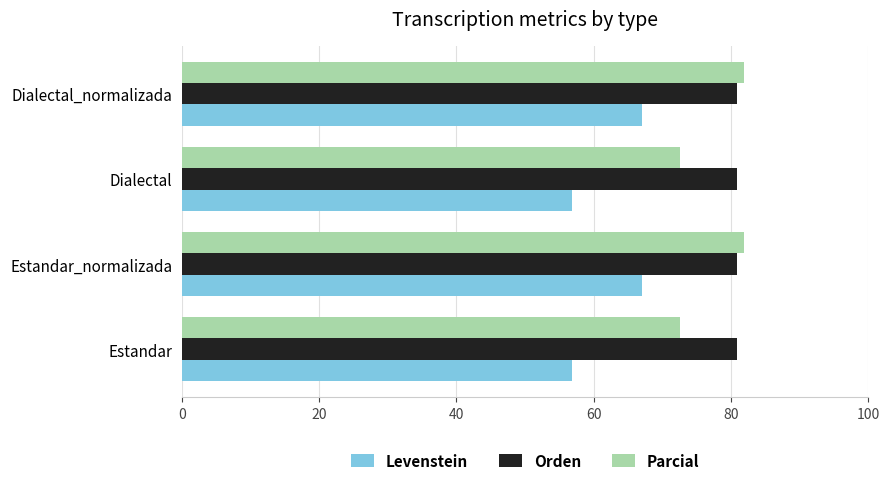

Is the value of Levenstein at Estandar_normalizada greater than the value of Parcial at Dialectal_normalizada?

No